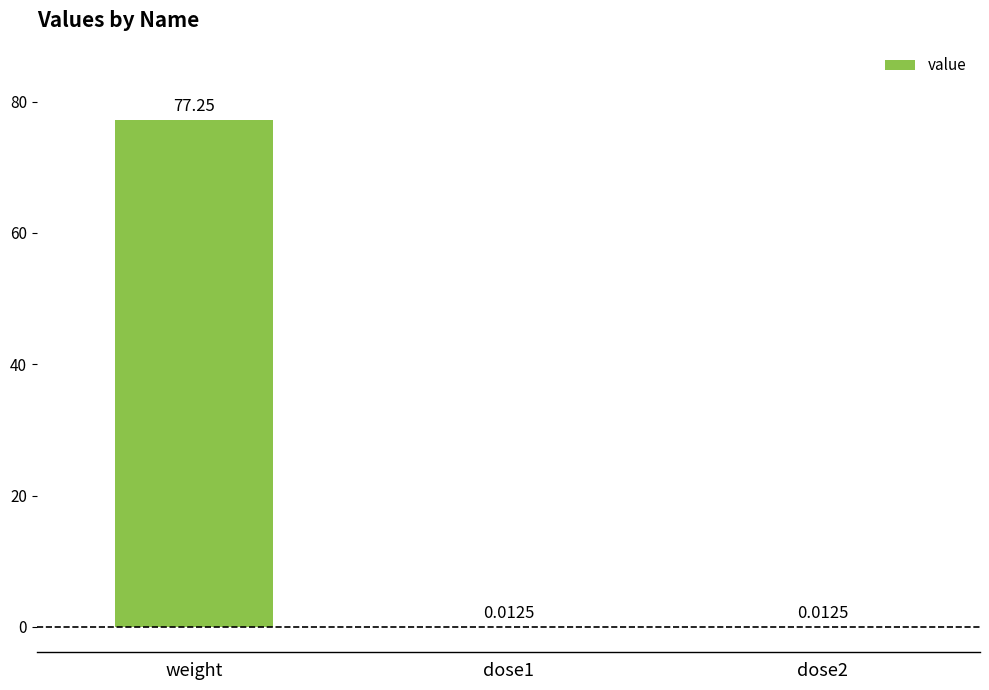

What is the change in value from weight to dose1?

-77.2